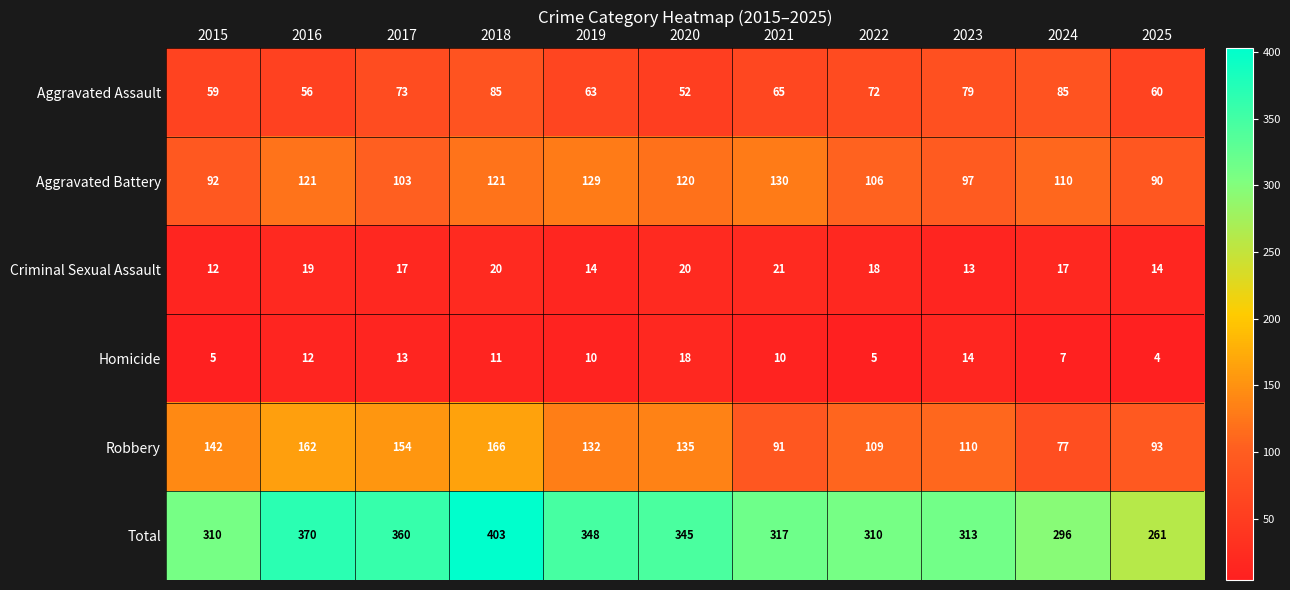

Which series has the widest spread of values?

Total